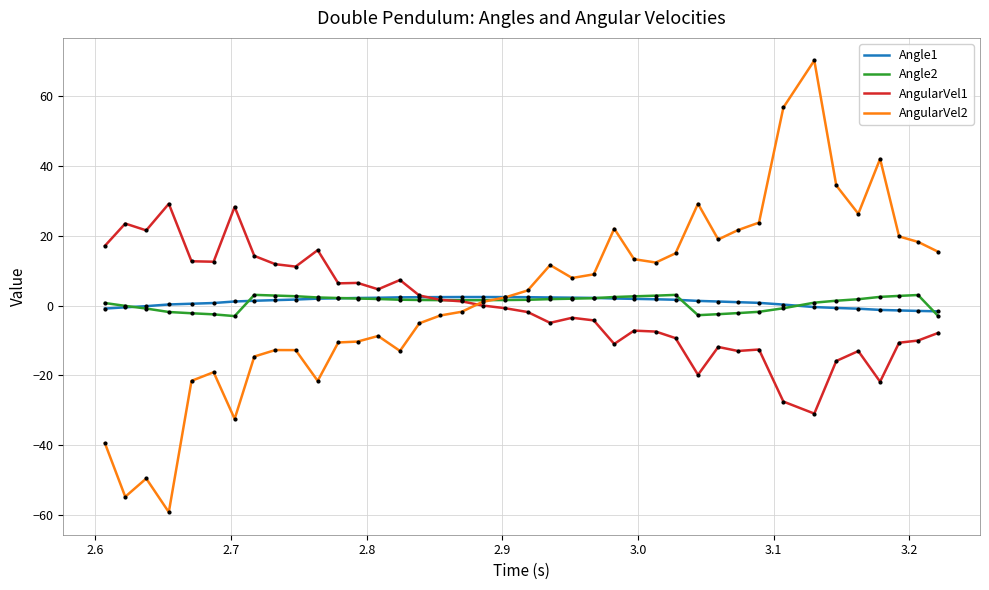

What is the maximum value shown in the chart?

70.1